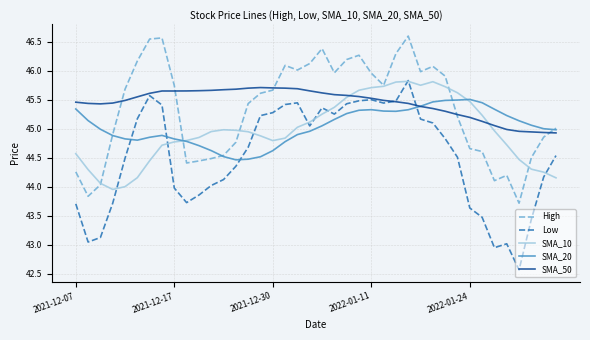

What is the sum of all High values?

1813.5